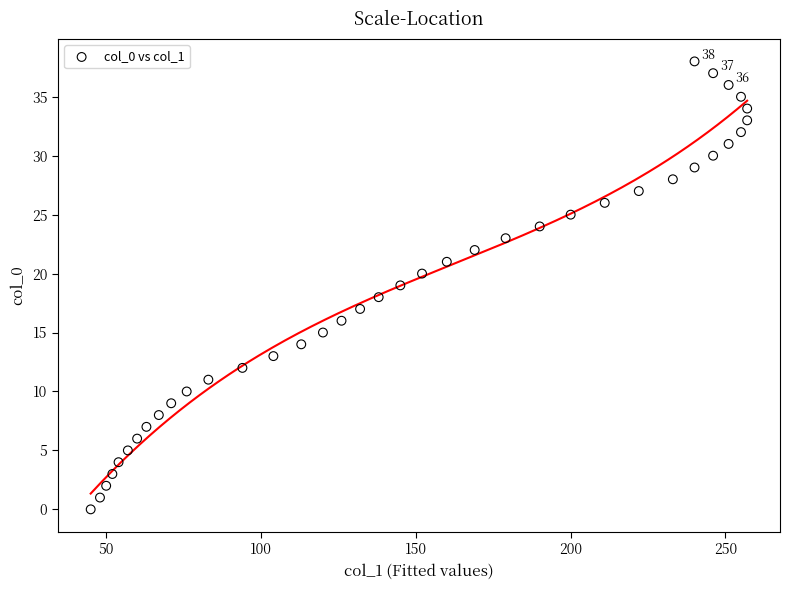

What is the range of X values (max minus min)?

212